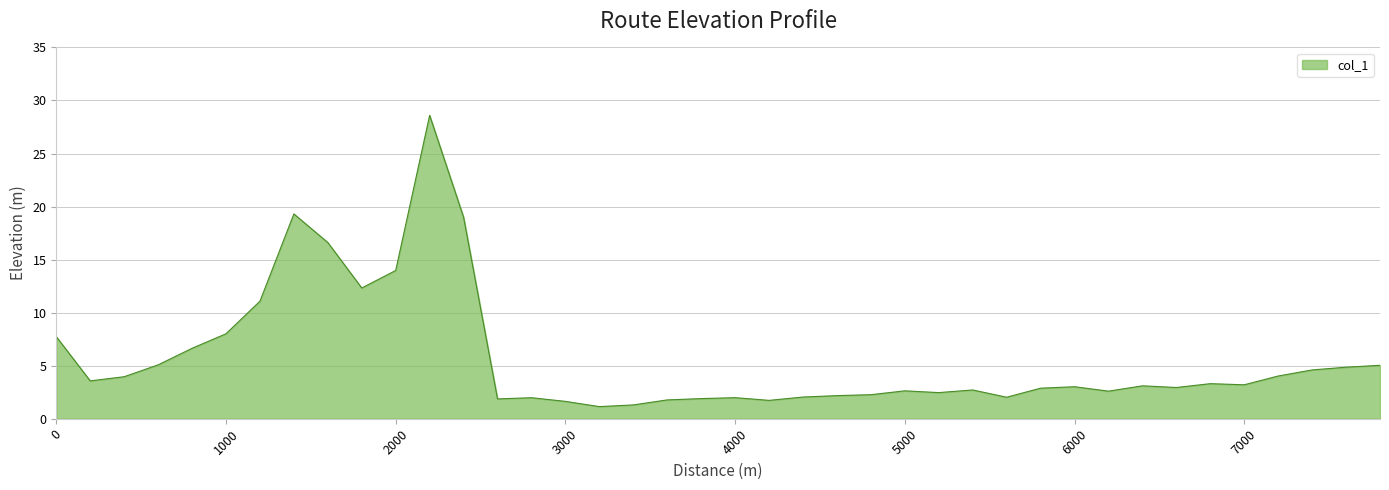

What is the minimum value shown in the chart?

1.1